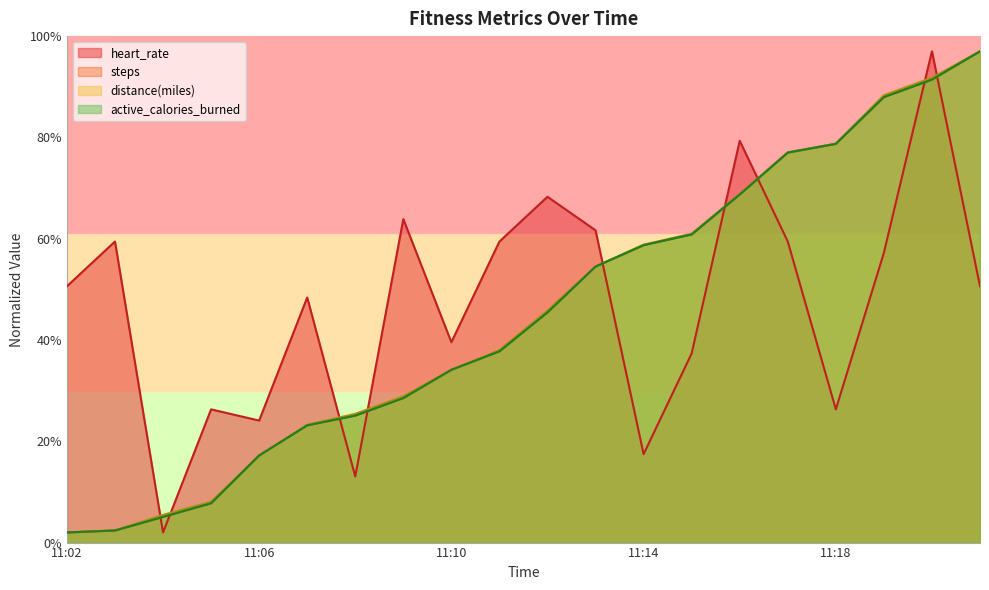

Reading right to left, extract all data points from this chart.

heart_rate: 11:21=50.6	11:20=97.0	11:19=57.2	11:18=26.3	11:17=59.4	11:16=79.3	11:15=37.3	11:14=17.5	11:13=61.7	11:12=68.3	11:11=59.4	11:10=39.6	11:09=63.9	11:08=13.0	11:07=48.4	11:06=24.1	11:05=26.3	11:04=2.0	11:03=59.4	11:02=50.6
steps: 11:21=97.0	11:20=91.4	11:19=88.0	11:18=78.7	11:17=77.0	11:16=68.7	11:15=60.8	11:14=58.7	11:13=54.5	11:12=45.5	11:11=37.8	11:10=34.1	11:09=28.5	11:08=25.1	11:07=23.2	11:06=17.2	11:05=7.8	11:04=5.1	11:03=2.4	11:02=2.0
distance(miles): 11:21=97.0	11:20=91.8	11:19=88.3	11:18=78.8	11:17=77.0	11:16=68.8	11:15=61.0	11:14=58.8	11:13=54.5	11:12=45.8	11:11=38.0	11:10=34.1	11:09=28.9	11:08=25.4	11:07=23.3	11:06=17.2	11:05=8.1	11:04=5.5	11:03=2.4	11:02=2.0
active_calories_burned: 11:21=97.0	11:20=91.4	11:19=88.0	11:18=78.7	11:17=77.0	11:16=68.7	11:15=60.8	11:14=58.7	11:13=54.5	11:12=45.5	11:11=37.8	11:10=34.1	11:09=28.5	11:08=25.1	11:07=23.2	11:06=17.2	11:05=7.8	11:04=5.1	11:03=2.4	11:02=2.0